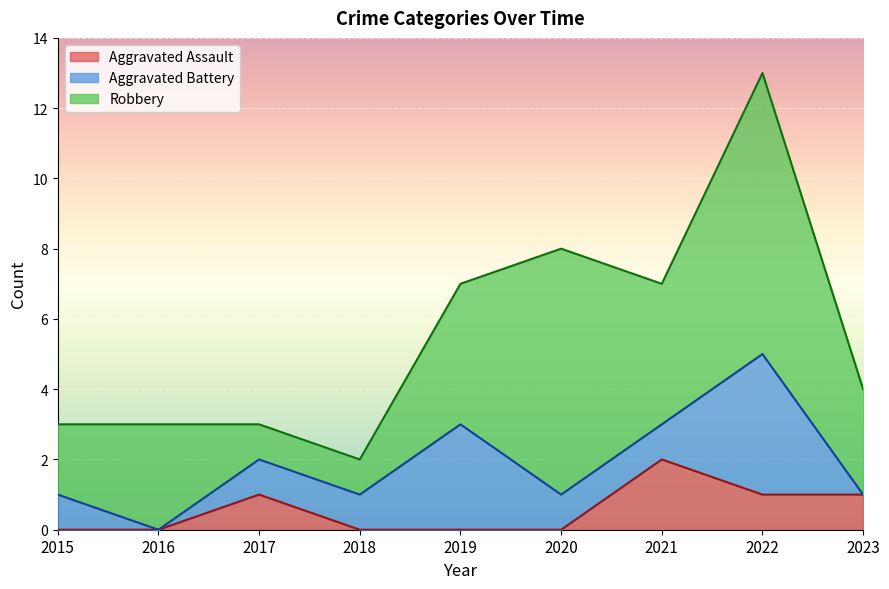

What is the difference between the Aggravated Assault values at 2023 and 2021?

1